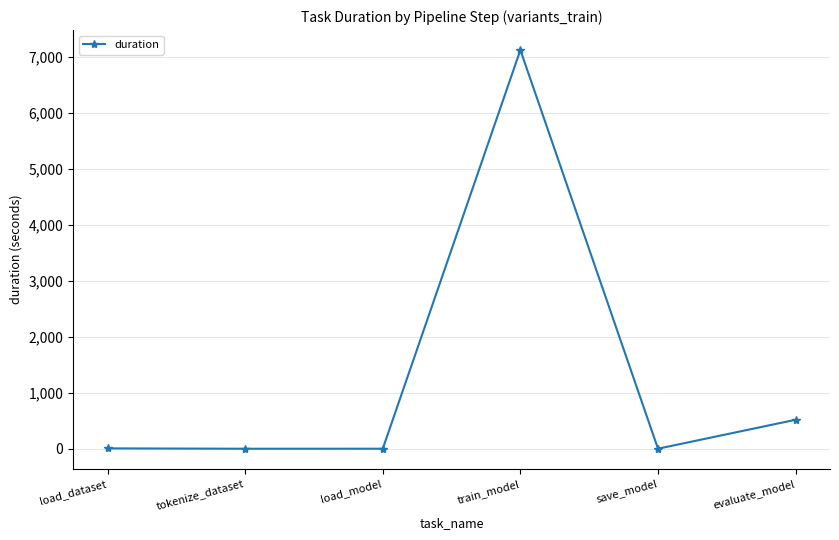

True or false: the data has more than 2 interior local peaks.

False